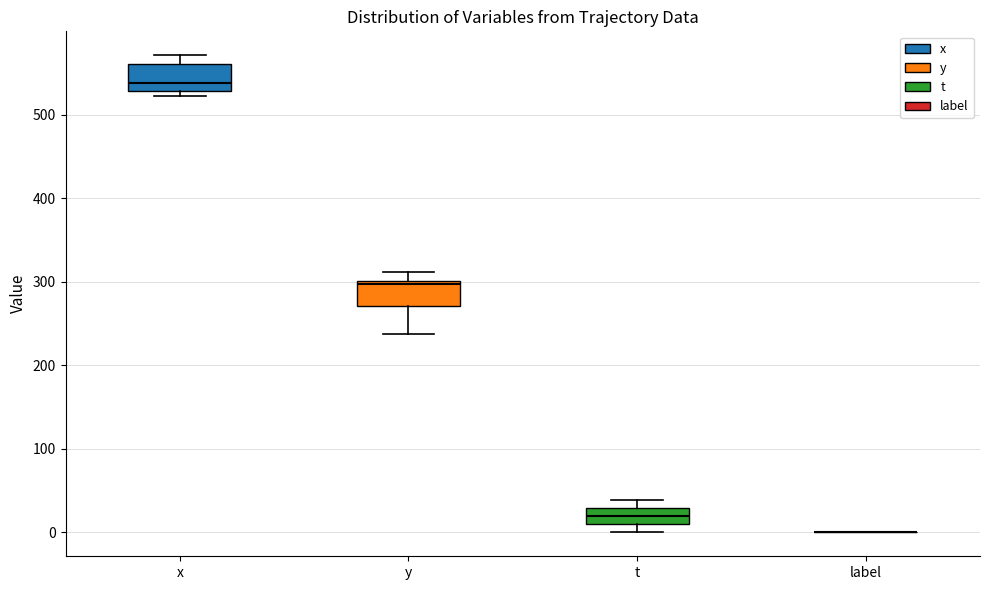

Where is the lower edge of the box for y on the y-axis? The values are not printed on the chart, so give them approximately, as read against the axis.

270